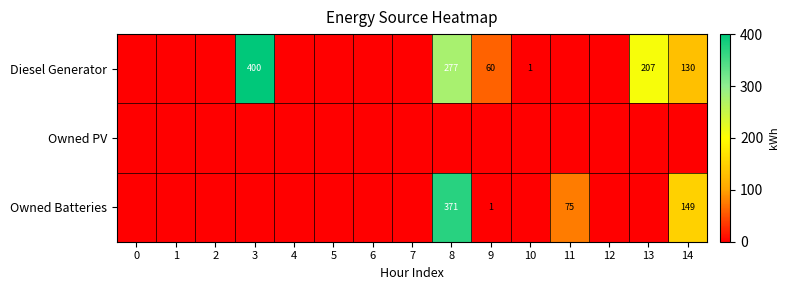

True or false: Diesel Generator has a value of 342 at 13.

False